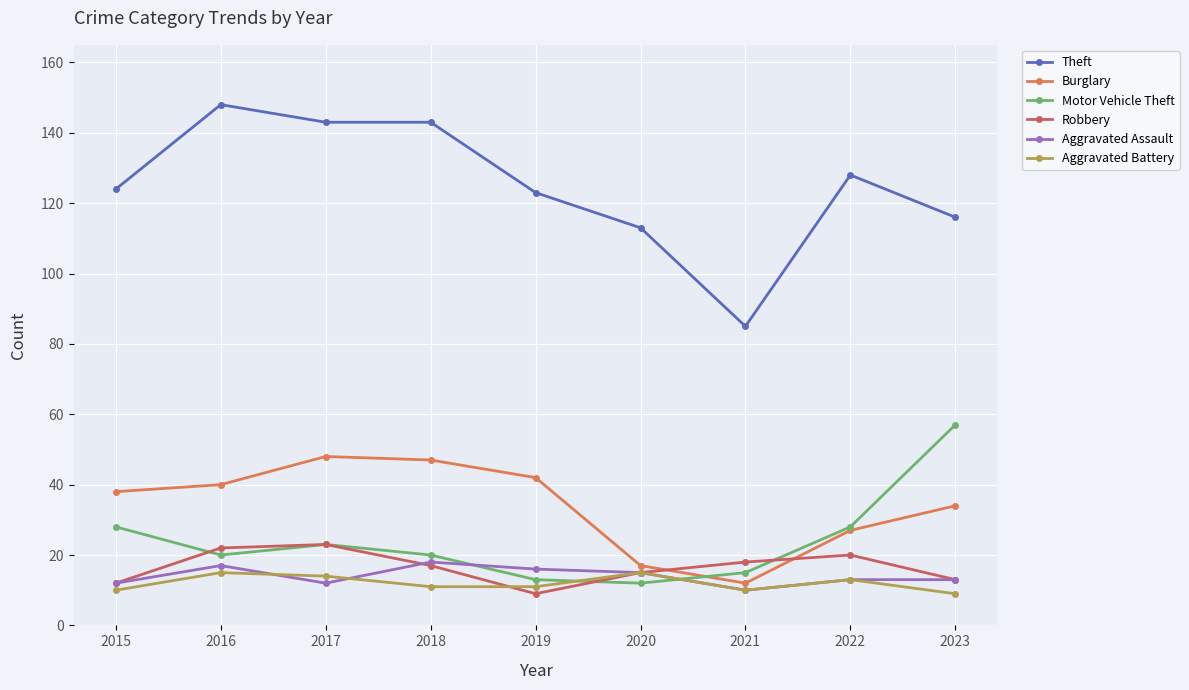

At which label is Theft closest to 116?

2023